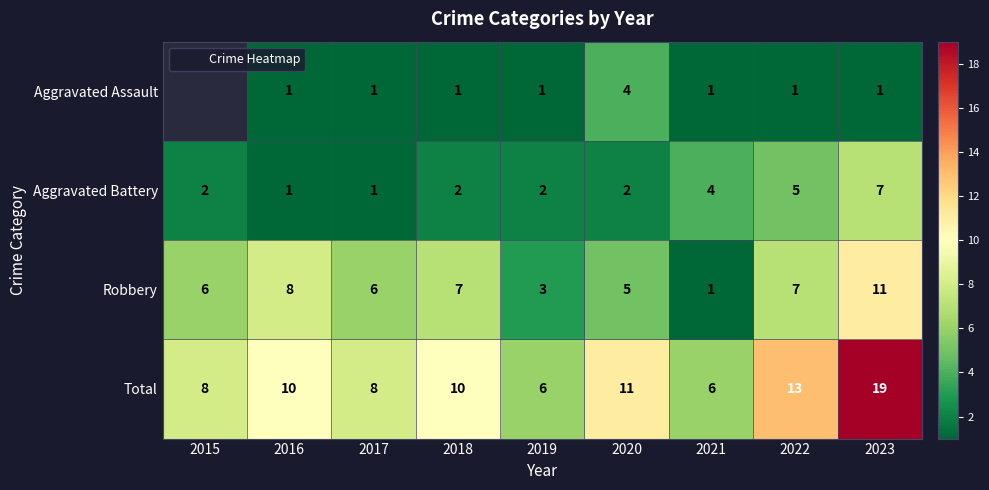

Where is Aggravated Battery nearest to the value 4?

2021